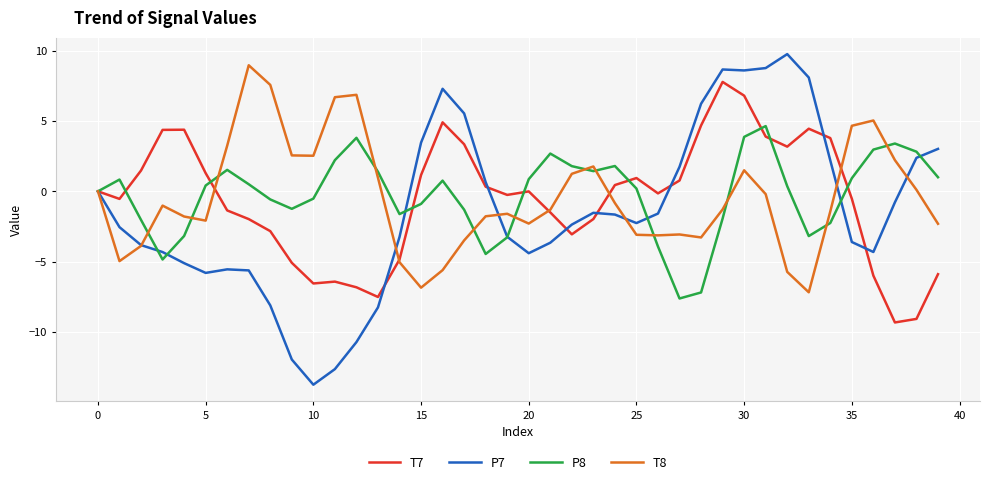

What is the greatest value displayed?

9.8